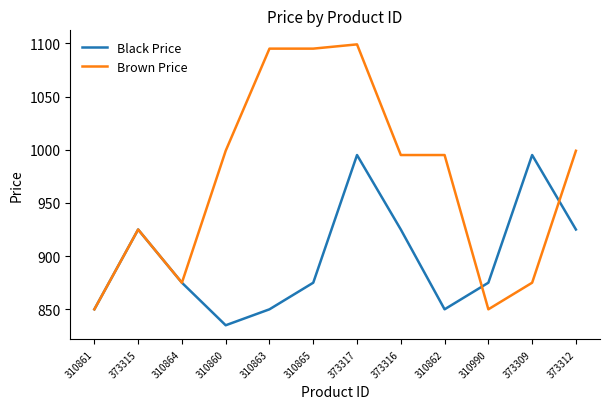

Reading right to left, what are all the values shown in this chart?

Black Price: 373312=925	373309=995	310990=875	310862=850	373316=925	373317=995	310865=875	310863=850	310860=835	310864=875	373315=925	310861=850
Brown Price: 373312=999	373309=875	310990=850	310862=995	373316=995	373317=1099	310865=1095	310863=1095	310860=999	310864=875	373315=925	310861=850